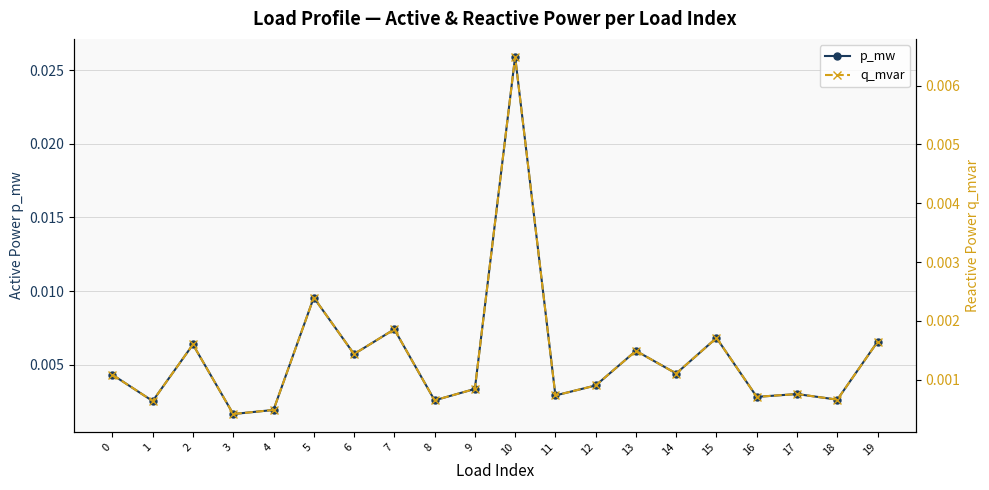

At which label does q_mvar reach its minimum?

3